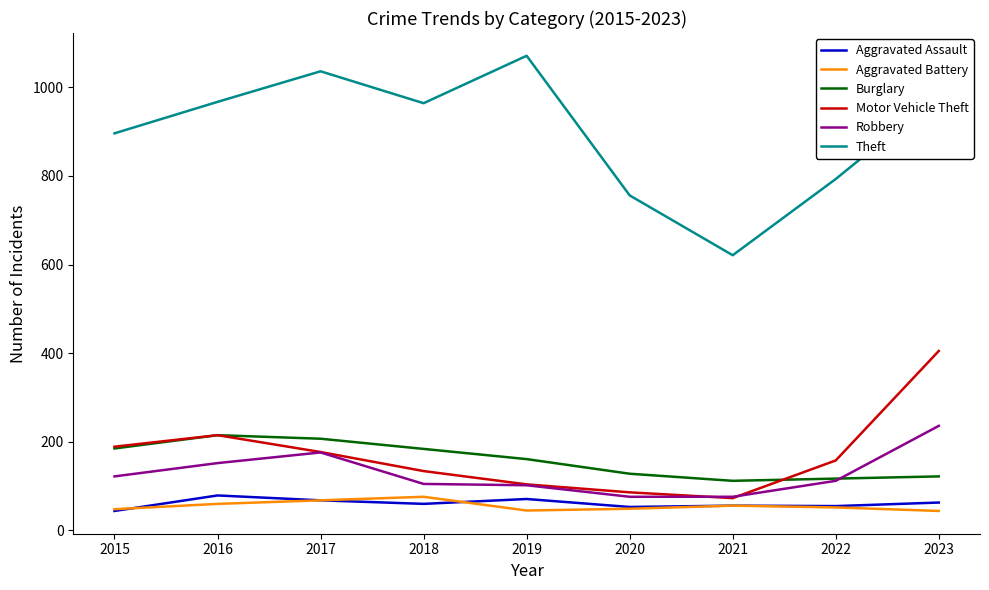

Is it true that Aggravated Assault equals 68 at 2017?

True